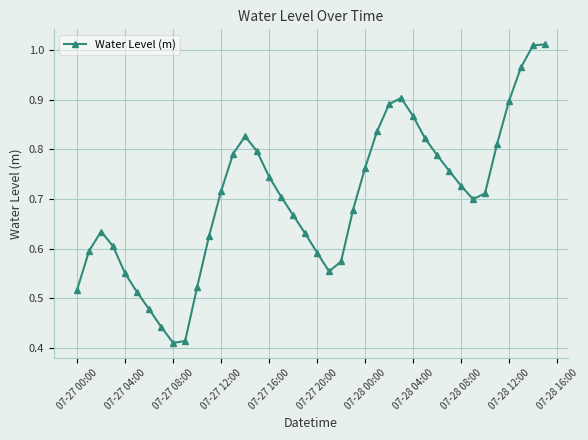

What is the sum of all values?

28.0